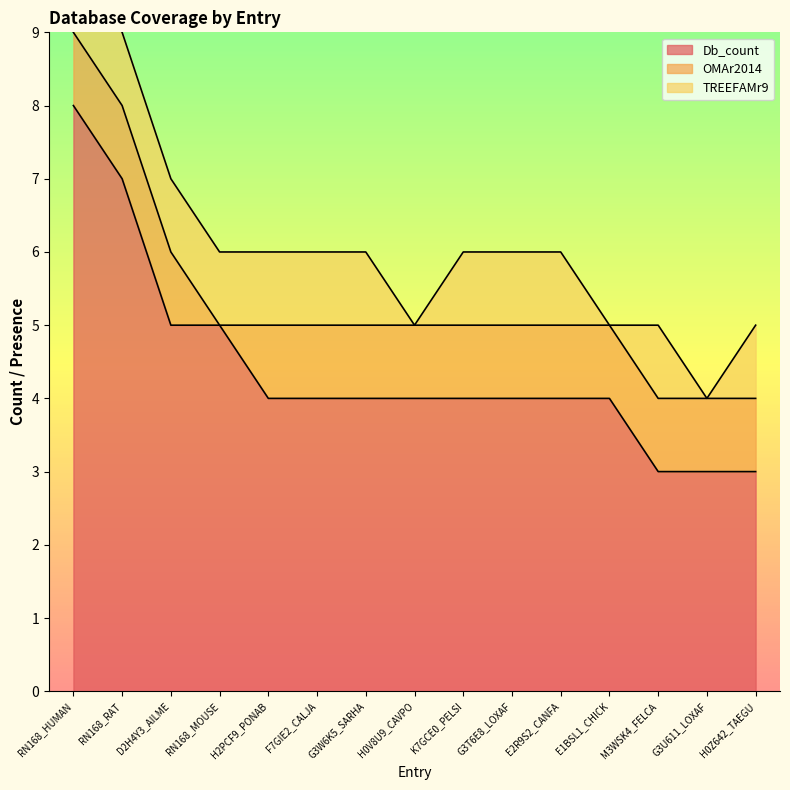

True or false: Db_count has a value of 2 at H2PCF9_PONAB.

False